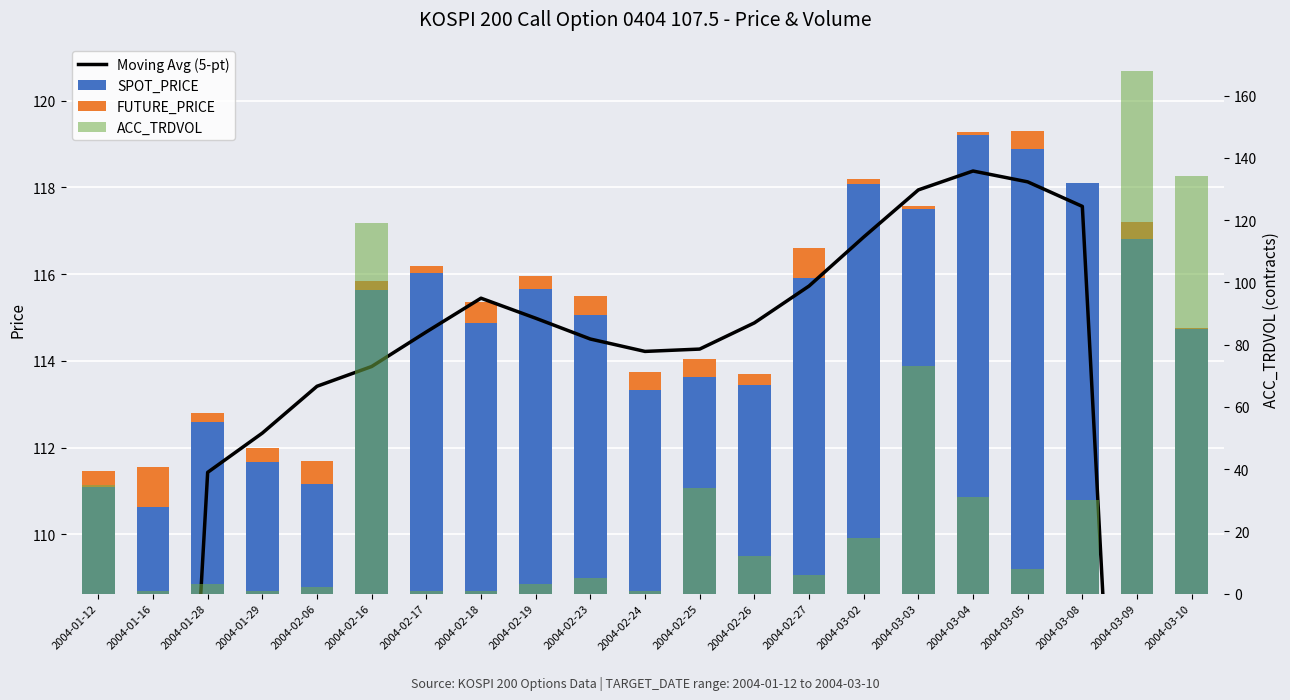

What is the label of the 21st bar from the right?

2004-01-12